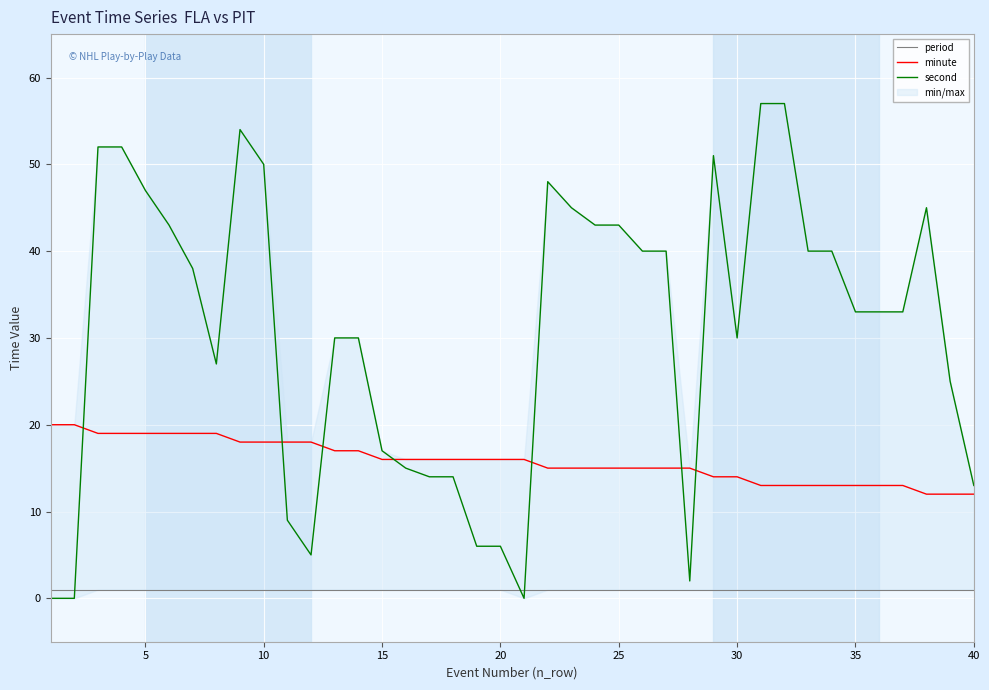

Which series has the largest total across all categories?

second